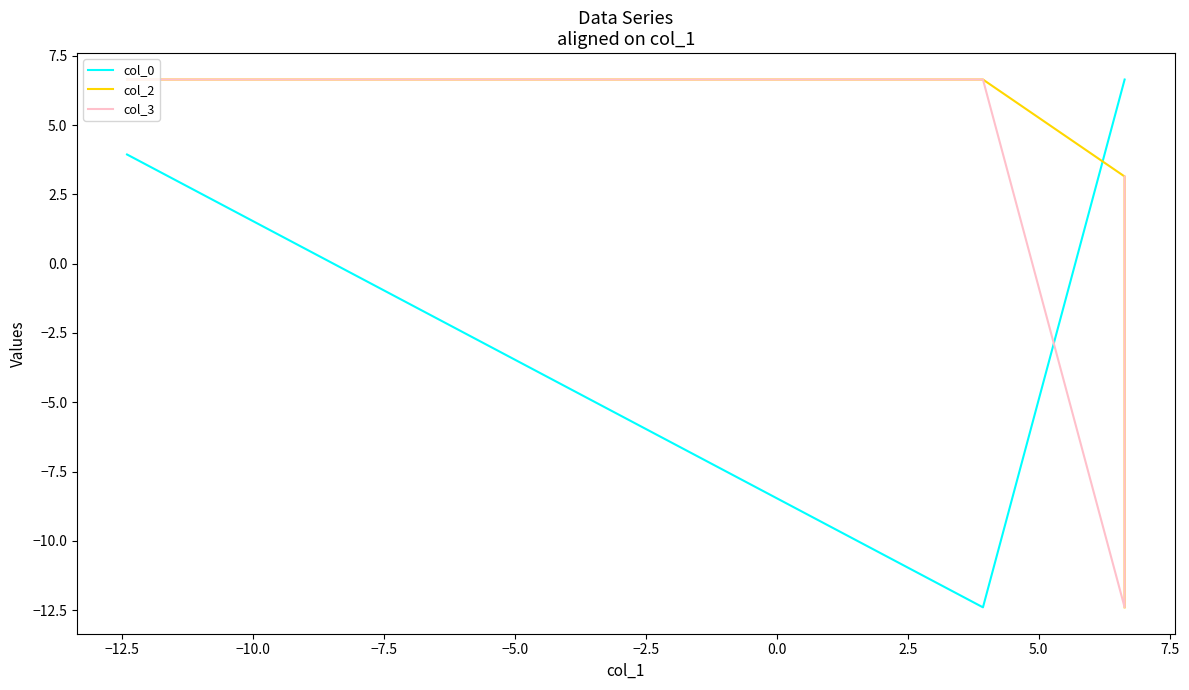

The value of col_3 at −10.0 is -8.4. True or false?

False